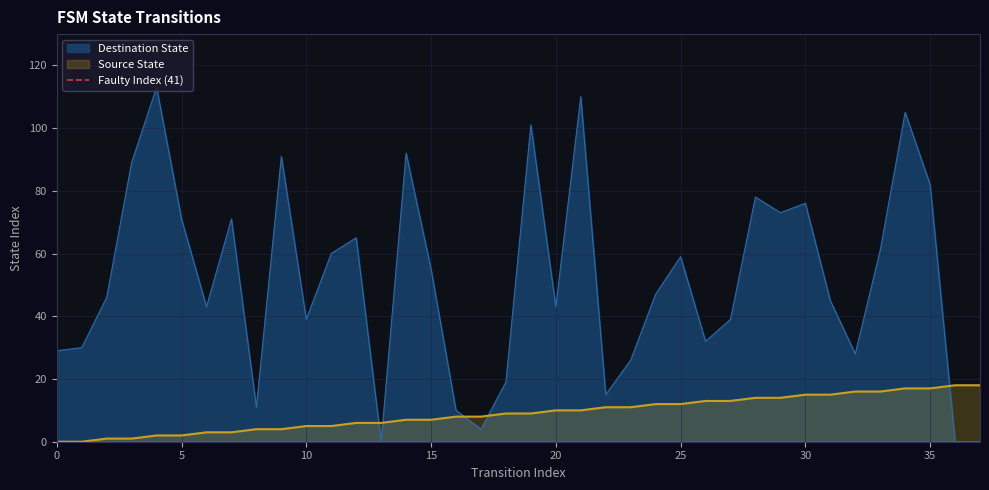

How many times do Source State and Destination State cross each other?

5